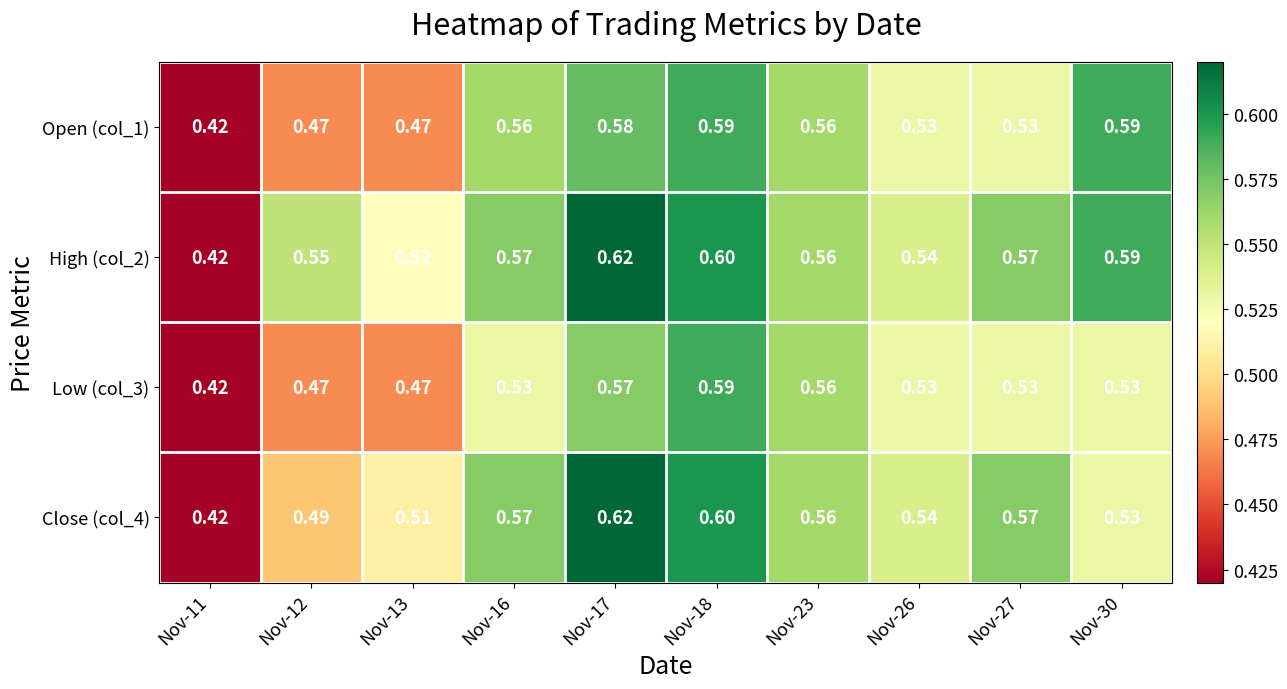

Is the value of Close (col_4) at Nov-18 greater than the value of Low (col_3) at Nov-18?

Yes